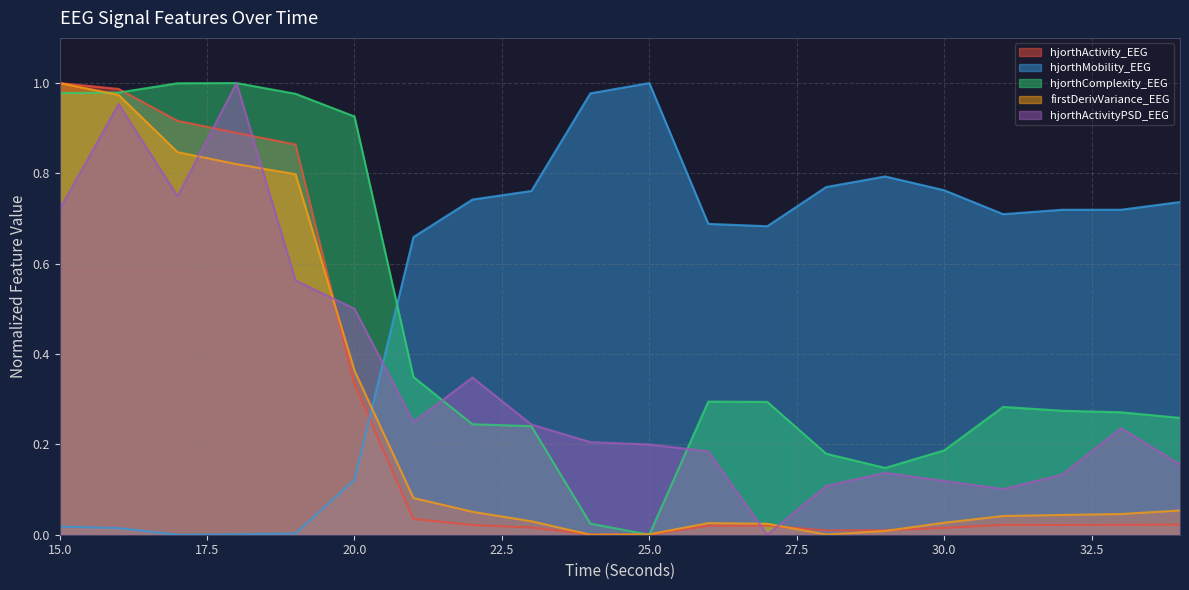

The value of hjorthMobility_EEG at 32 is 0.7. True or false?

True